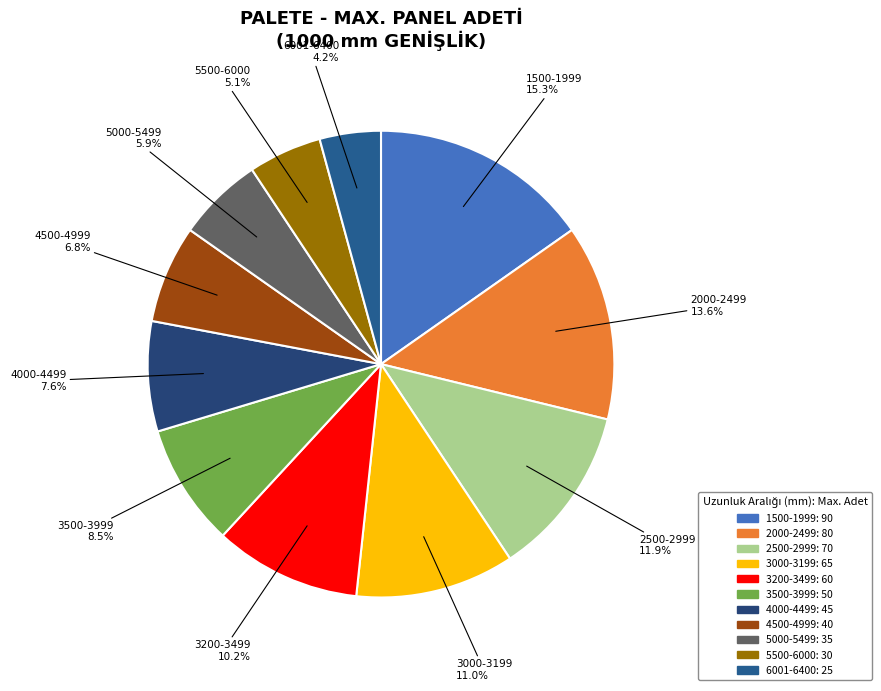

What portion of the pie excludes 6001-6400?

95.8%